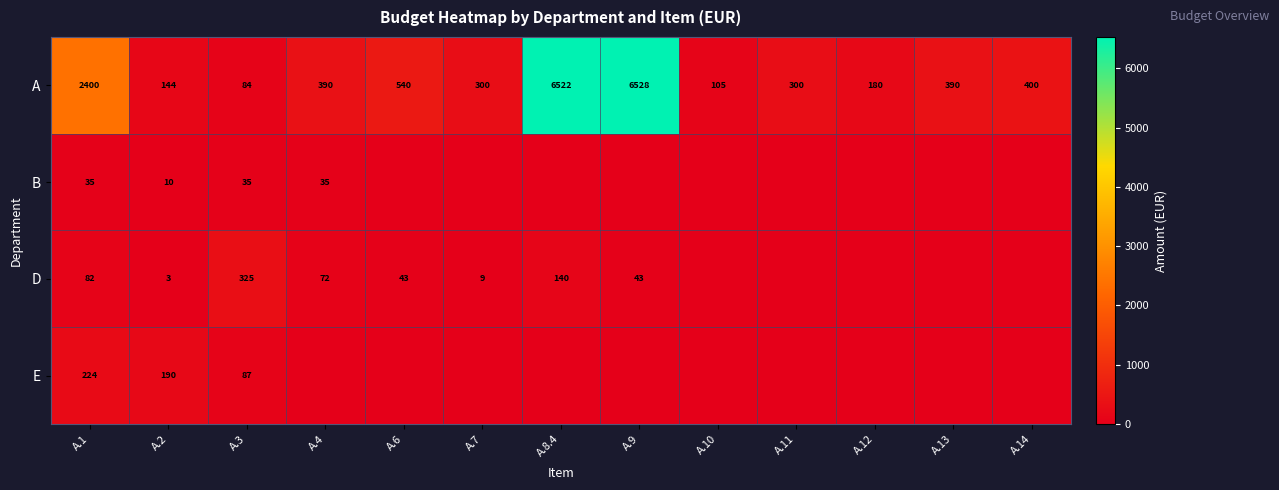

What is the maximum value shown in the chart?

6528